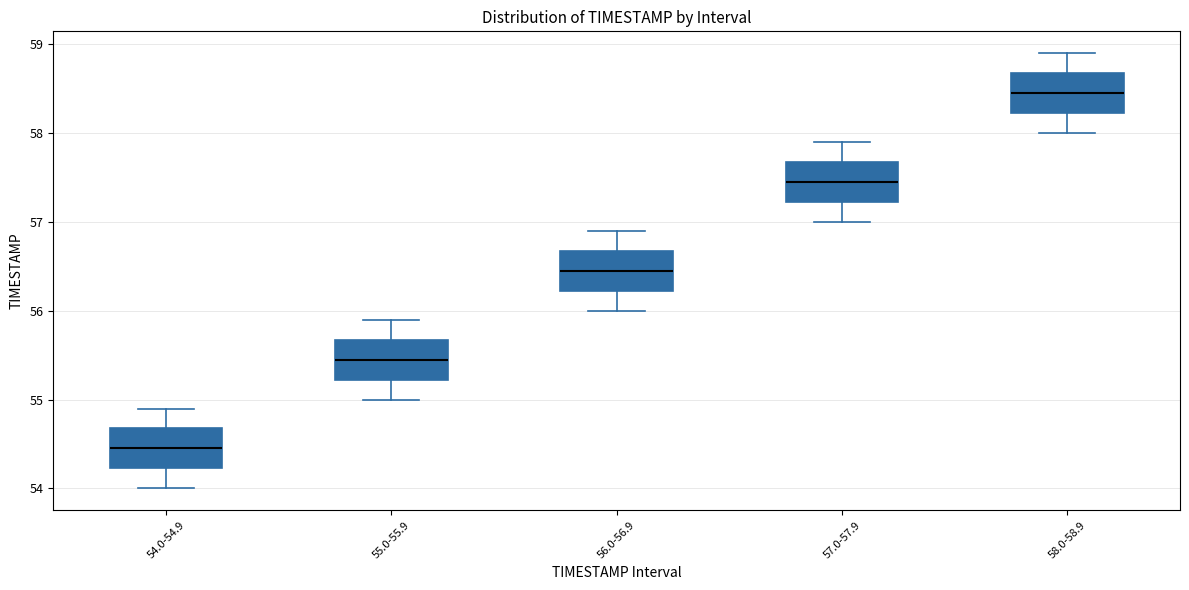

Which box's median line is the highest?

58.0-58.9